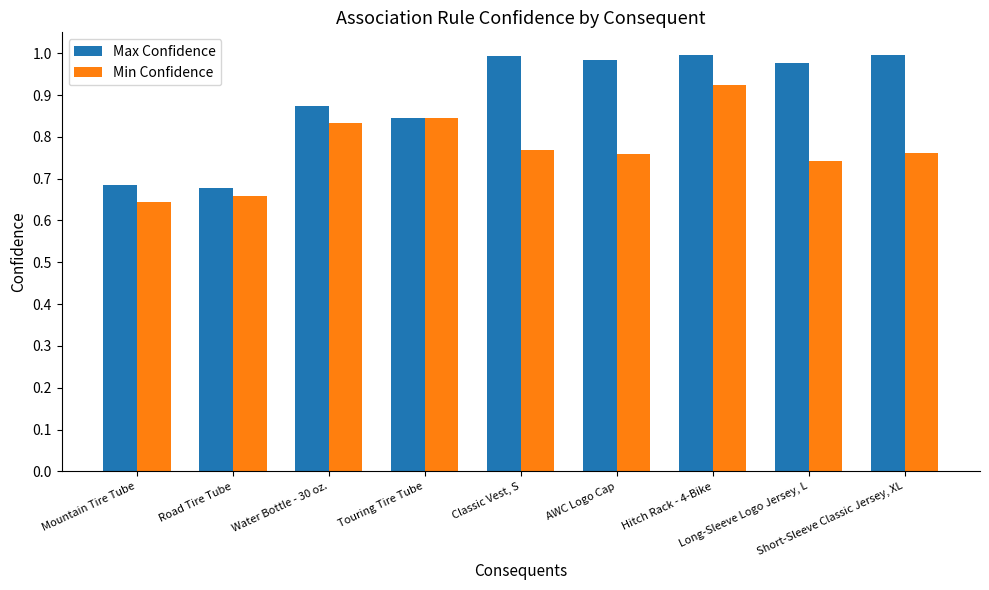

Does the chart contain any negative values?

No